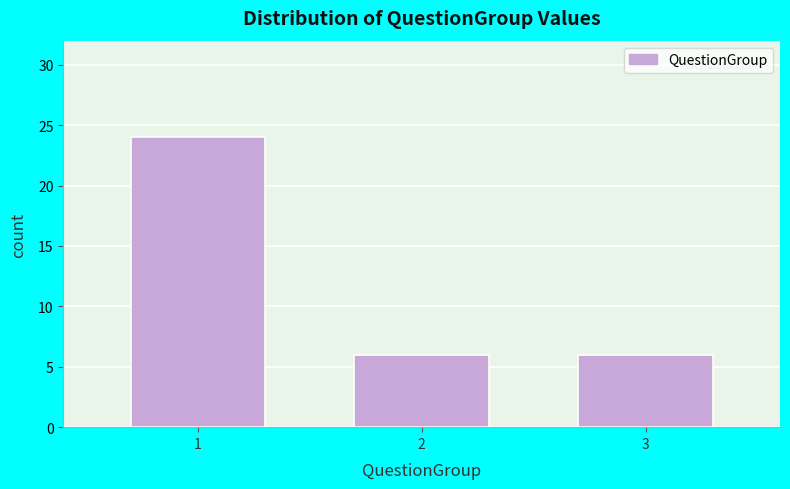

Reading left to right, what are all the values shown in this chart?

24	6	6